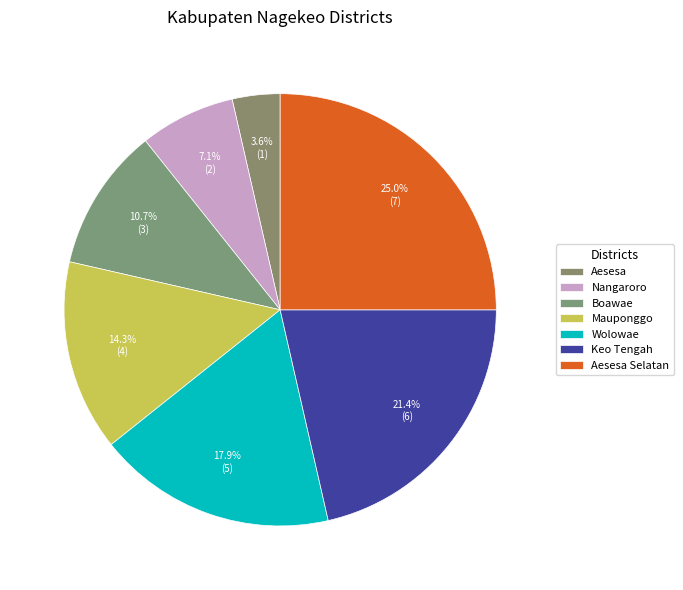

Combined, do Keo Tengah and Nangaroro account for over 50%?

No